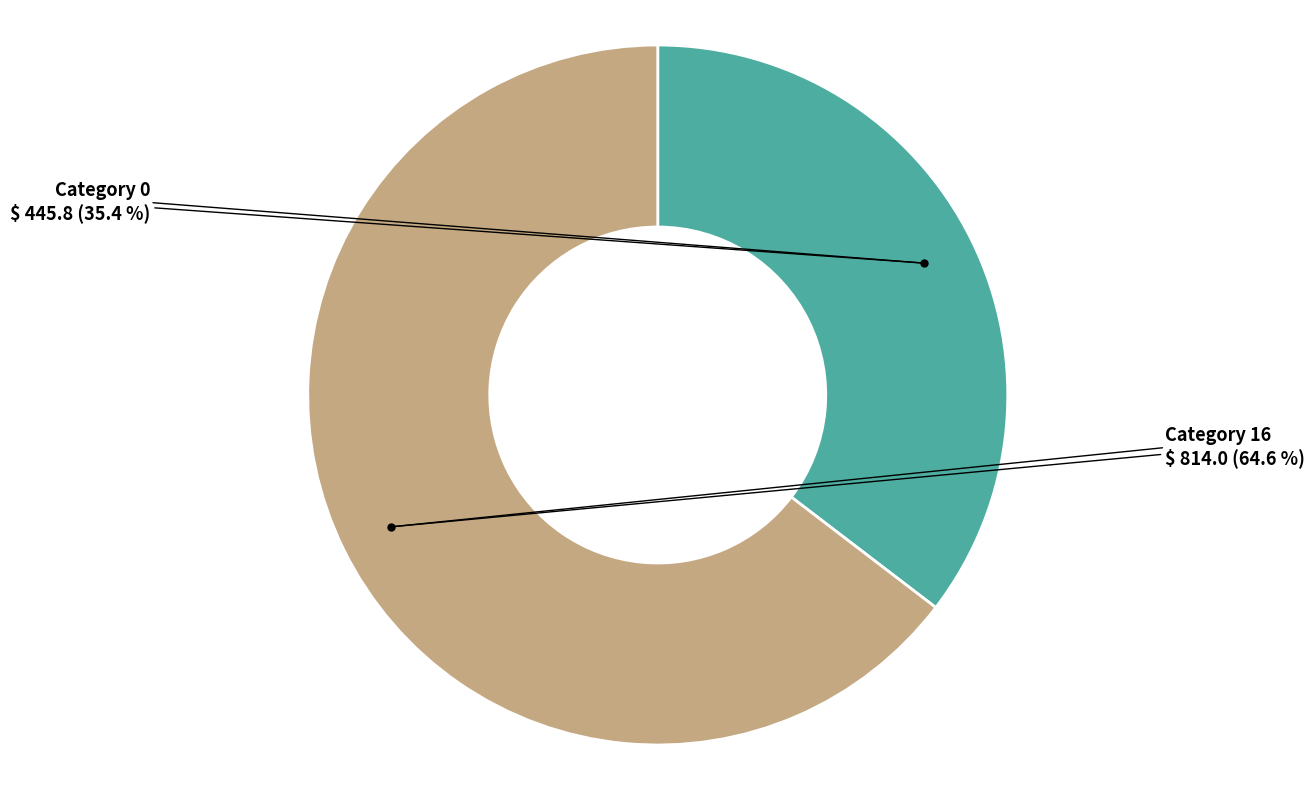

Does any single category account for the majority?

Yes